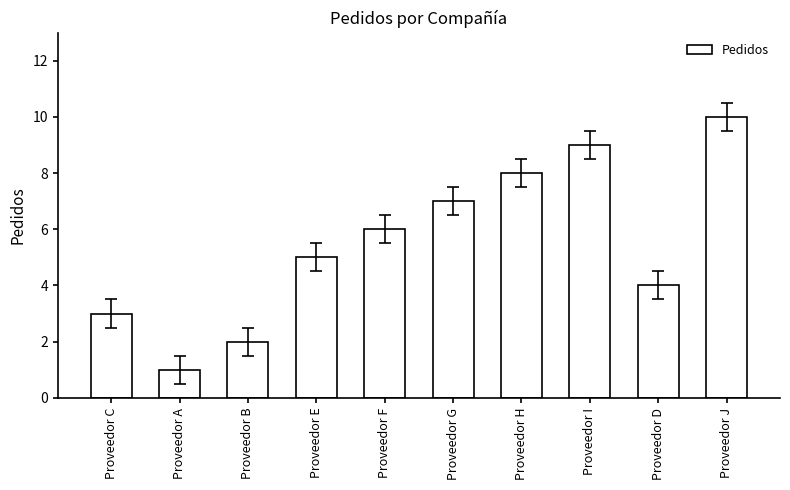

What is the change in value from Proveedor B to Proveedor F?

+4